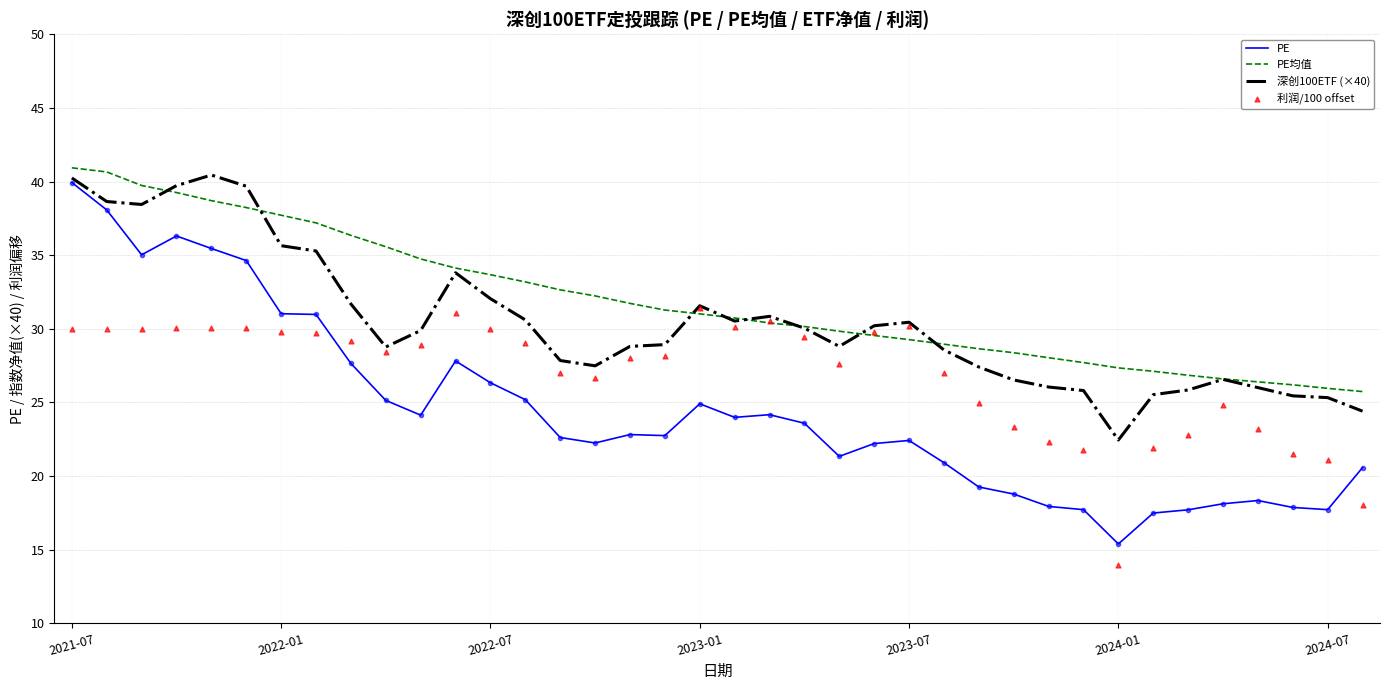

Which series has the widest spread of Y values?

PE